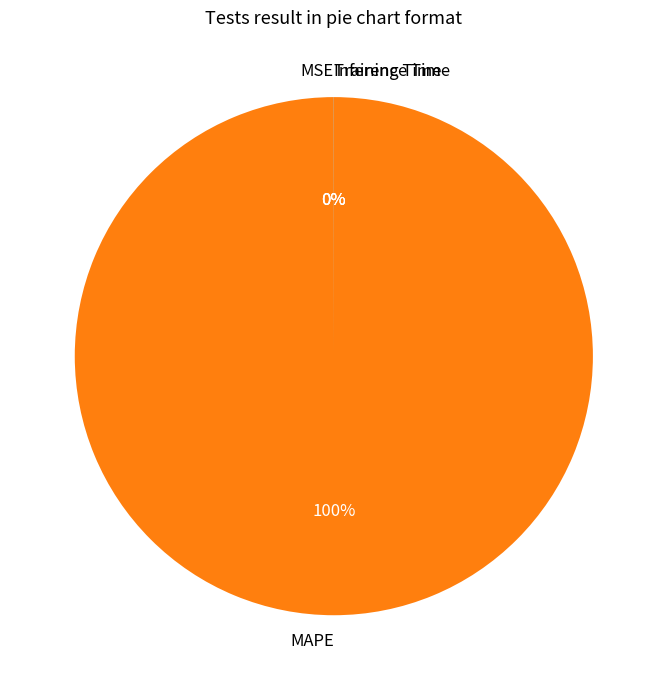

The MAPE slice represents 100% of the pie. True or false?

True